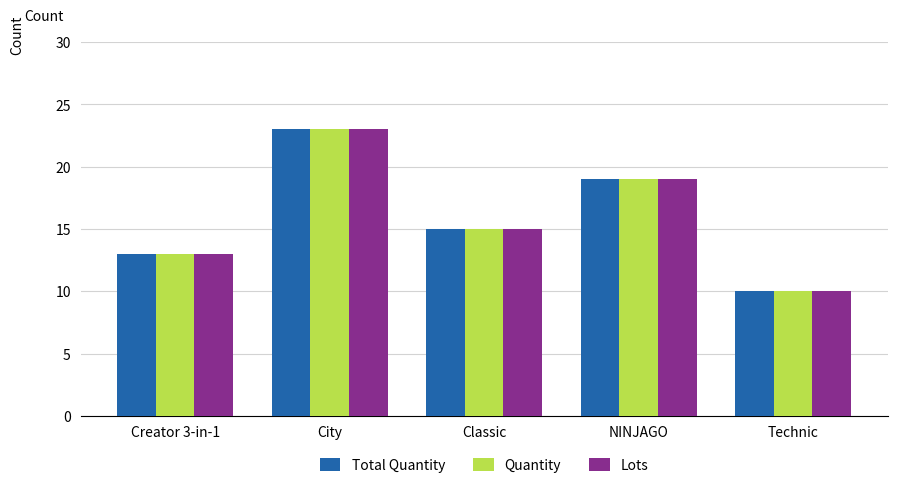

How many values in the Total Quantity series are below 15?

2